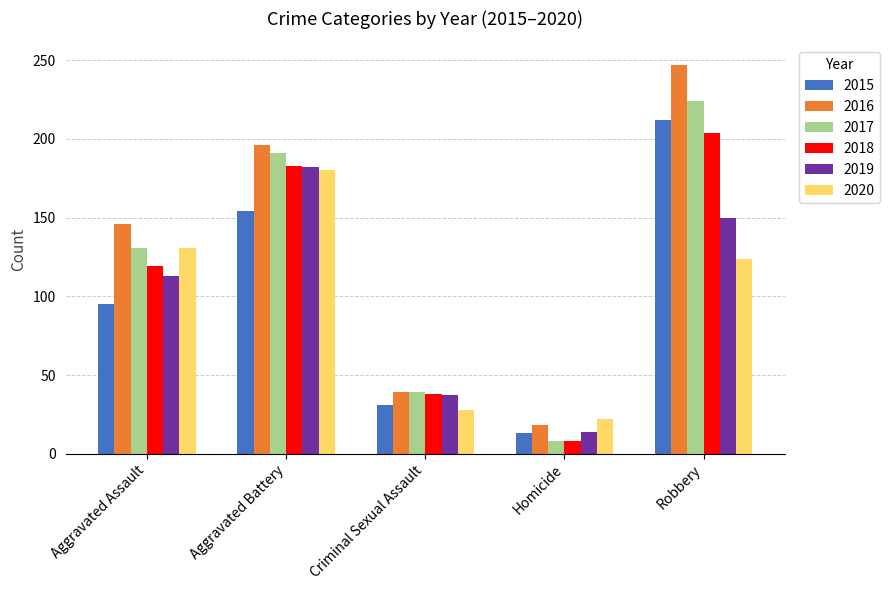

The 2015 series shows 154 at Aggravated Battery. True or false?

True